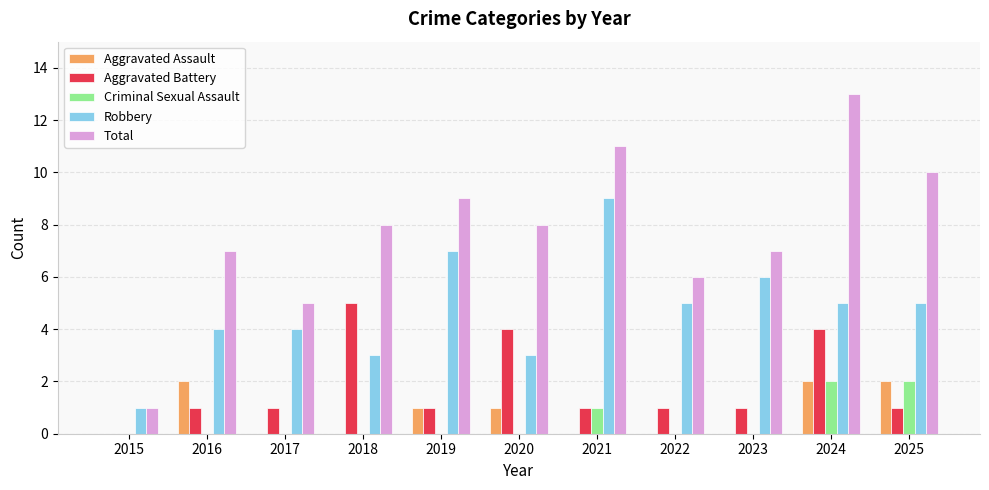

What is the average value of the Total series?

8